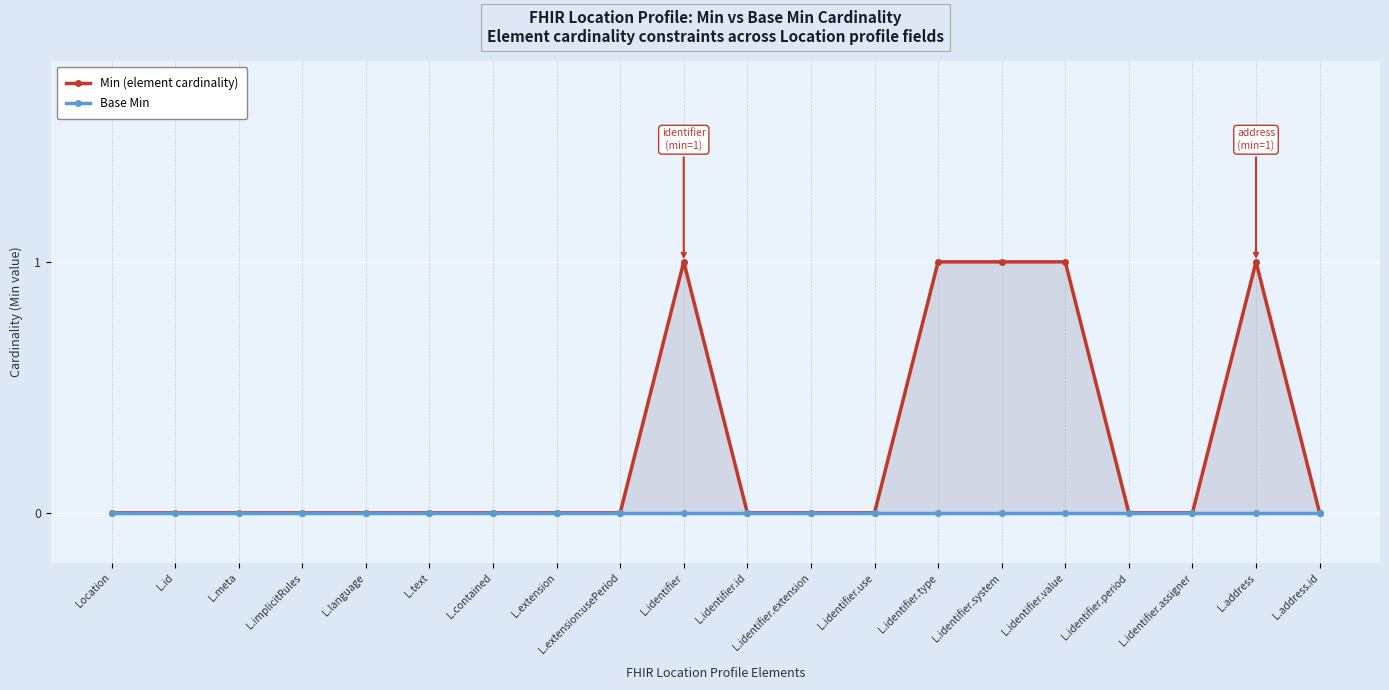

Reading left to right, transcribe all the data shown in this chart.

Min (element cardinality): 0	0	0	0	0	0	0	0	0	1	0	0	0	1	1	1	0	0	1	0
Base Min: 0	0	0	0	0	0	0	0	0	0	0	0	0	0	0	0	0	0	0	0